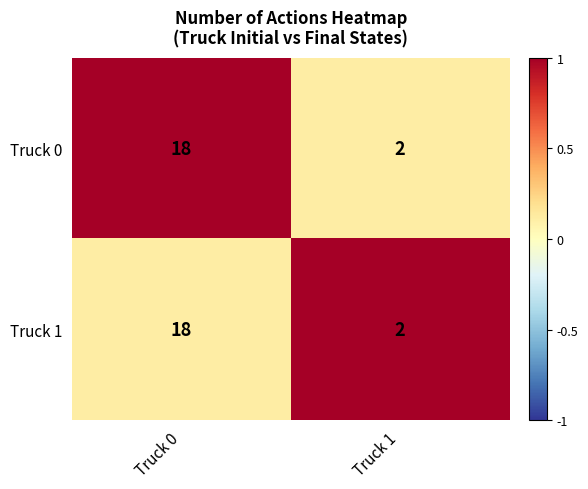

What is the difference between the Truck 0 values at Truck 1 and Truck 0?

16